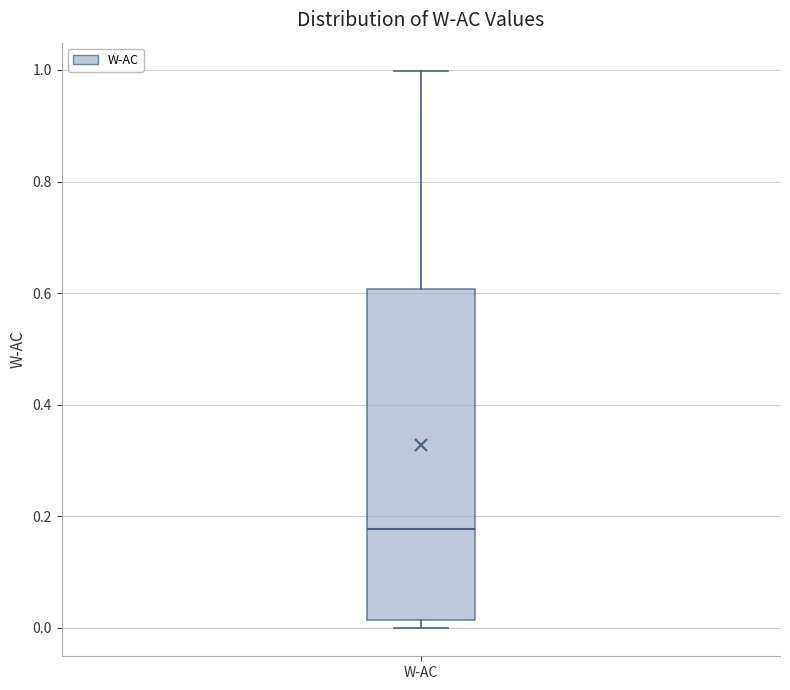

Where is the lower edge of the box for W-AC on the y-axis? The values are not printed on the chart, so give them approximately, as read against the axis.

0.02